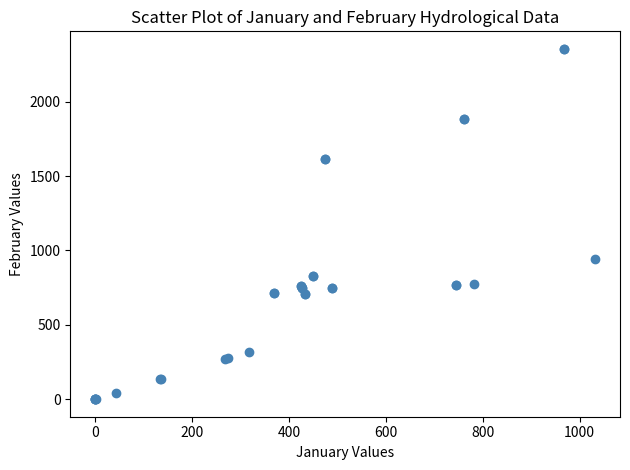

What Y value in the scatter plot is closest to 1177?

940.4